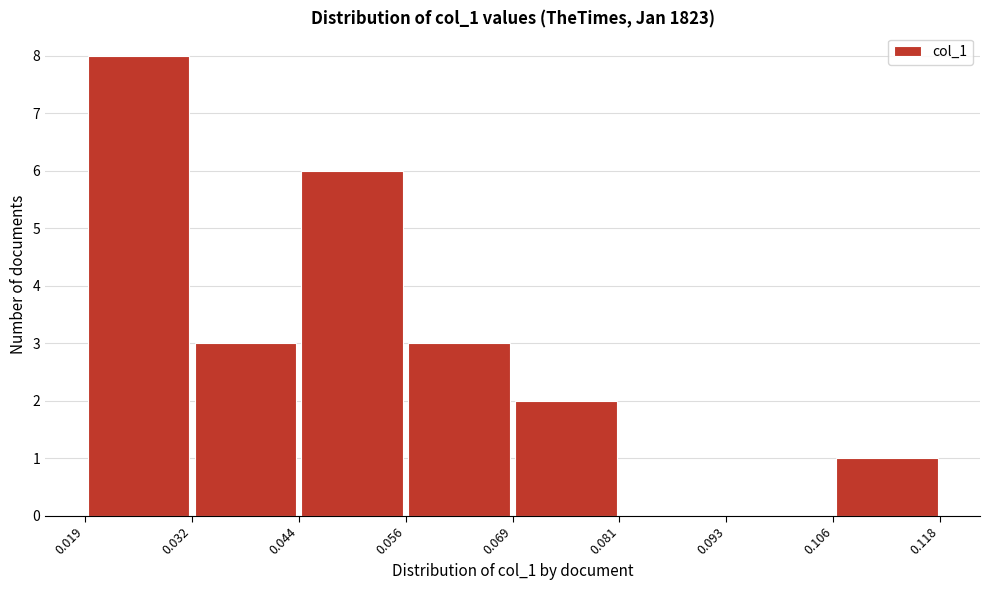

How tall is the bar that spans 0.044 to 0.056 on the x-axis? The values are not printed on the chart, so give them approximately, as read against the axis.

6